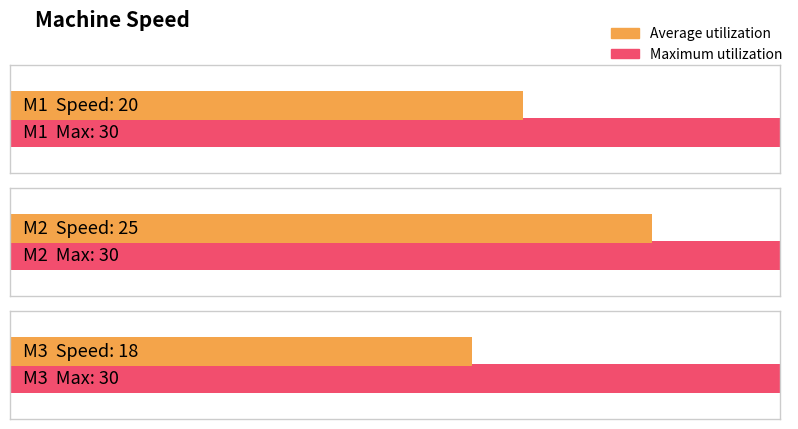

Does the chart contain stacked bars?

No